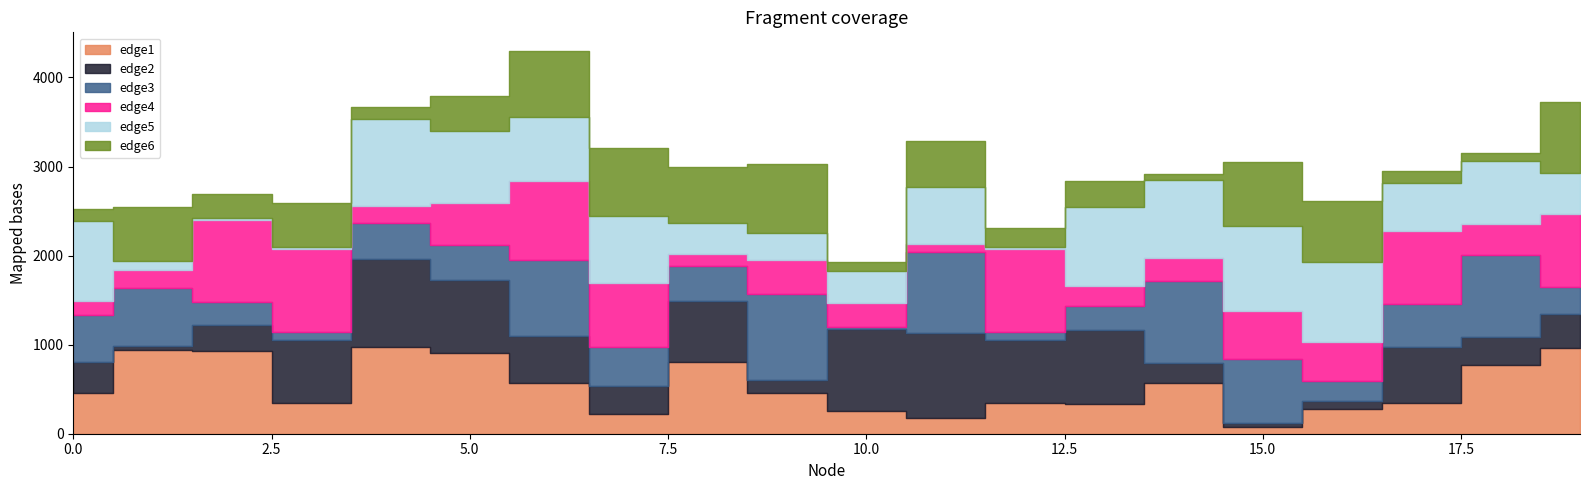

What is the maximum value for edge5?

971